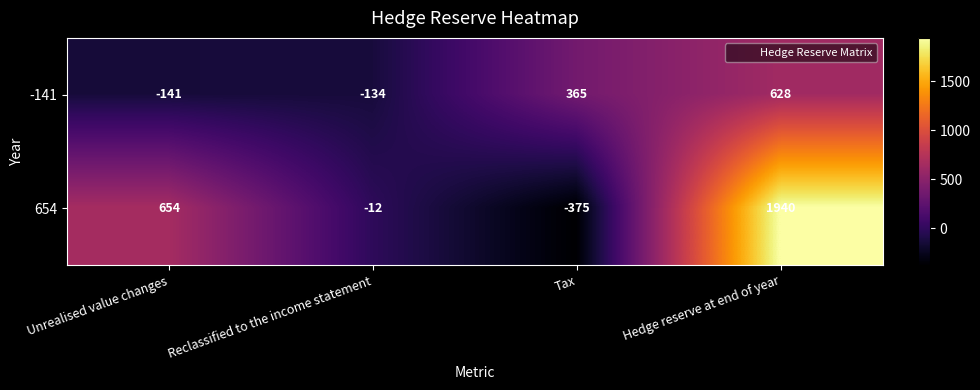

Count the number of data series in this chart.

2